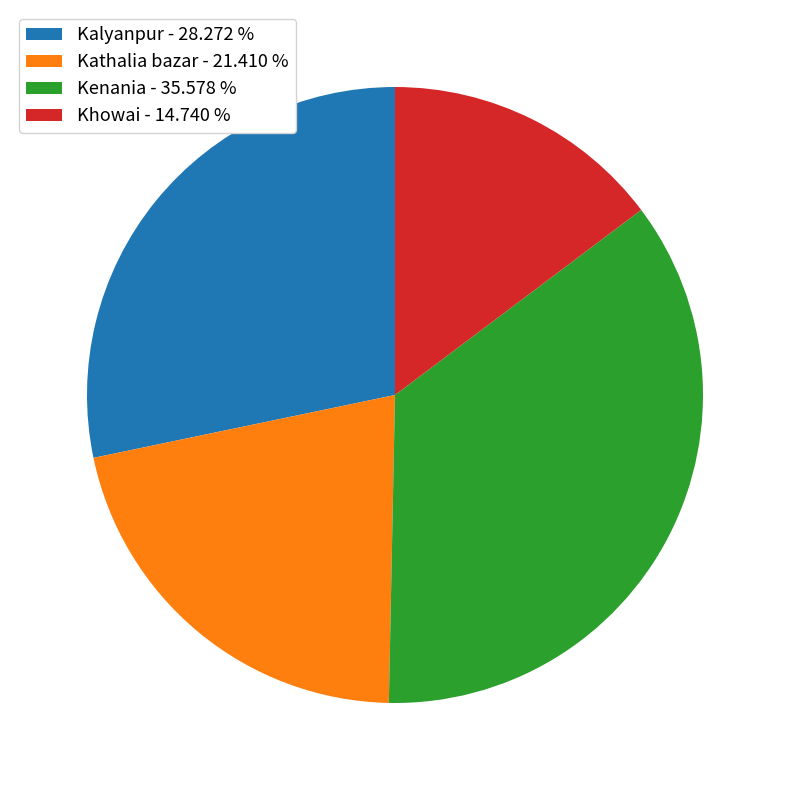

How many slices are in this pie chart?

4